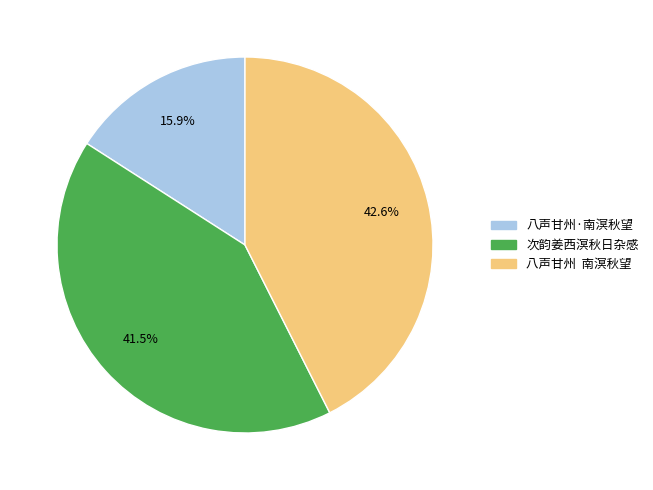

Does 次韵姜西溟秋日杂感 account for over 50% of the chart?

No